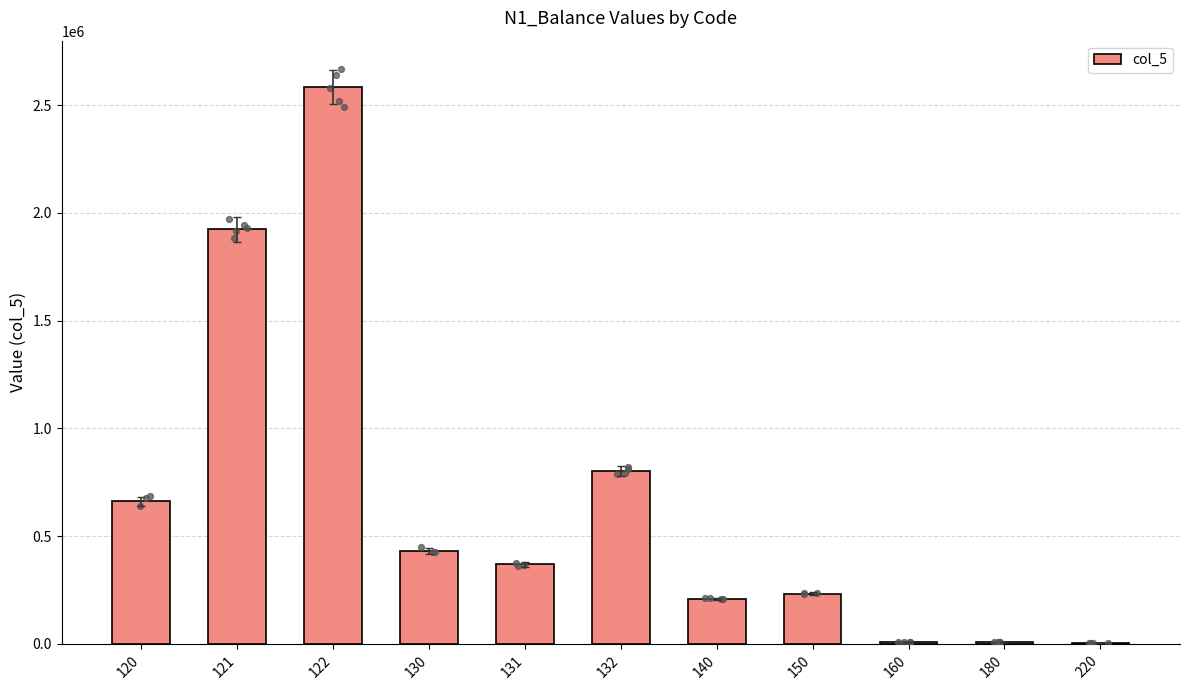

Between 132 and 180, which is larger?

132